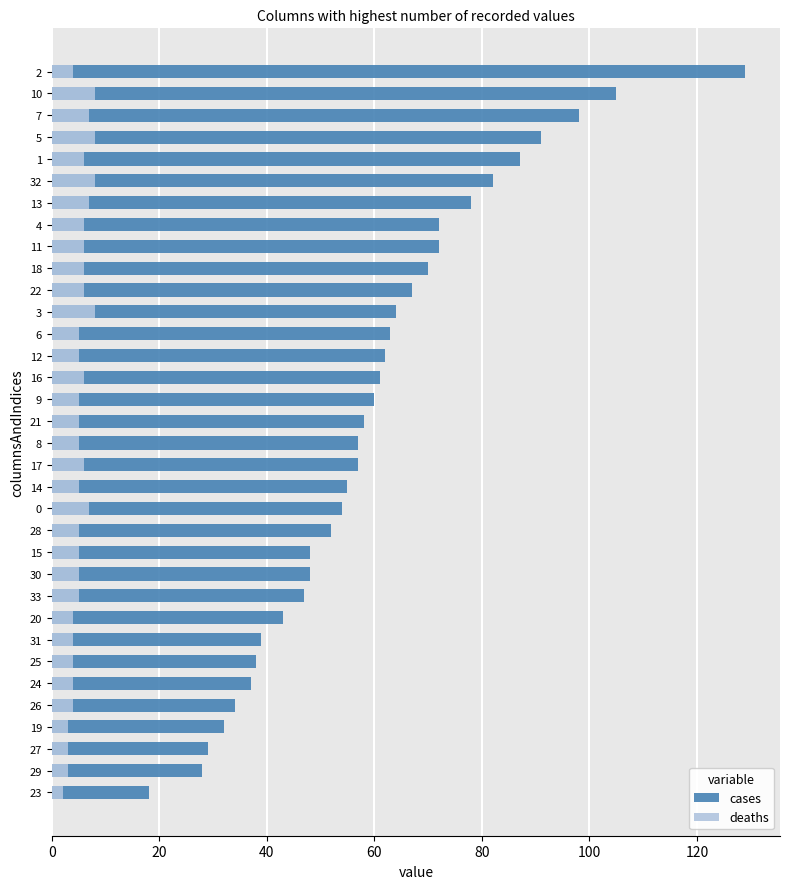

How many bars are there in each group?

2